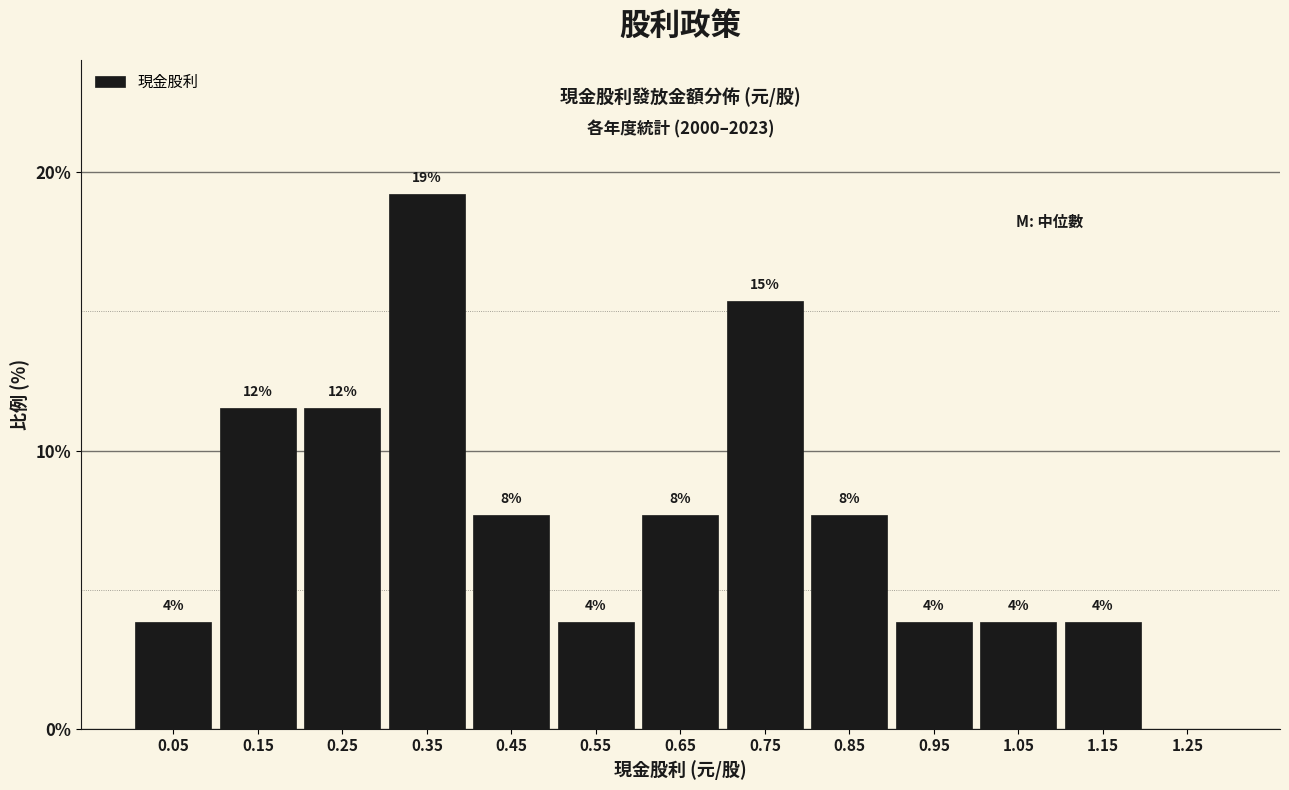

Are the bars horizontal?

No